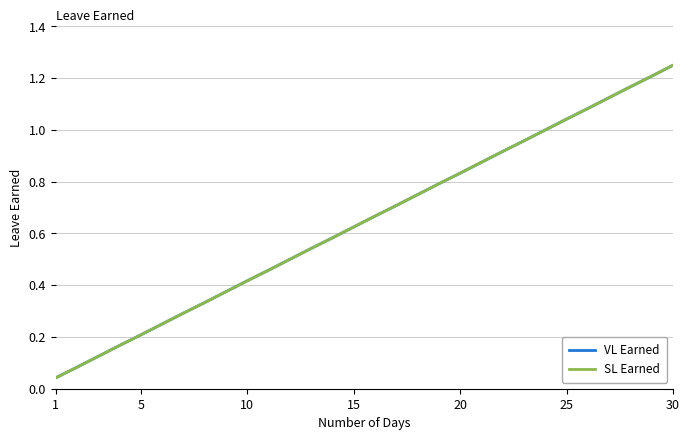

Is this an area chart (filled region under the line)?

No